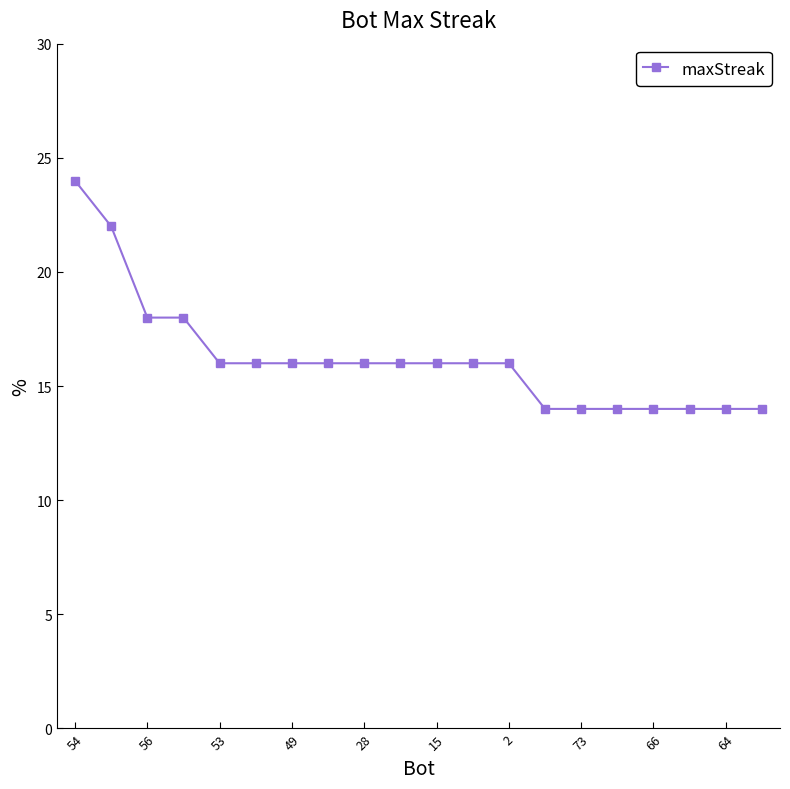

Reading right to left, transcribe all the data shown in this chart.

14	14	14	14	14	14	14	16	16	16	16	16	16	16	16	16	18	18	22	24